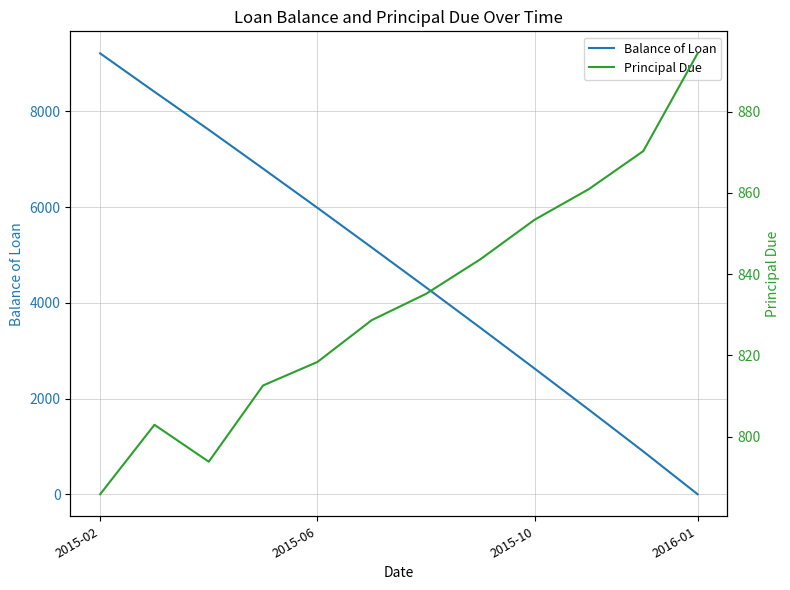

Which category has the highest value in the Balance of Loan series?

2015-02